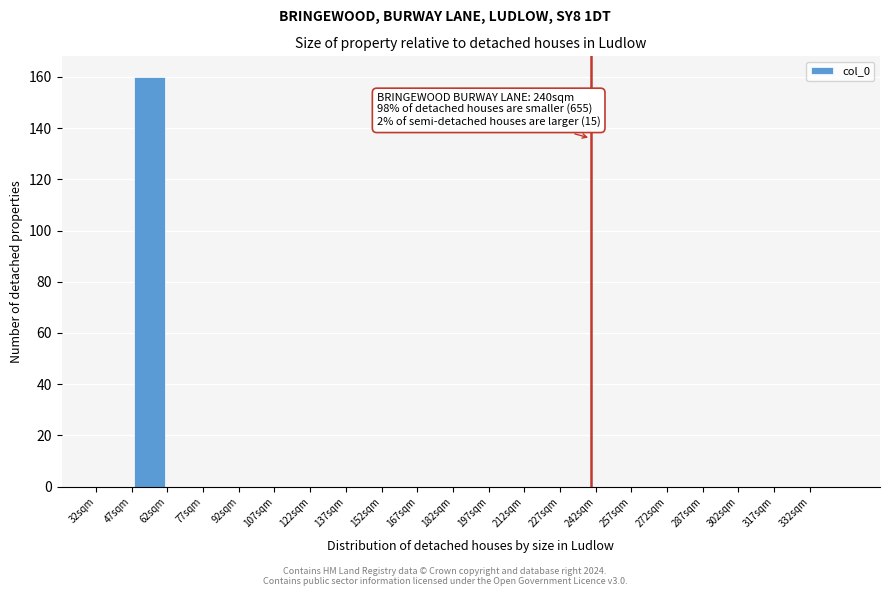

Over which range of the x-axis is the bar tallest?

47 to 62